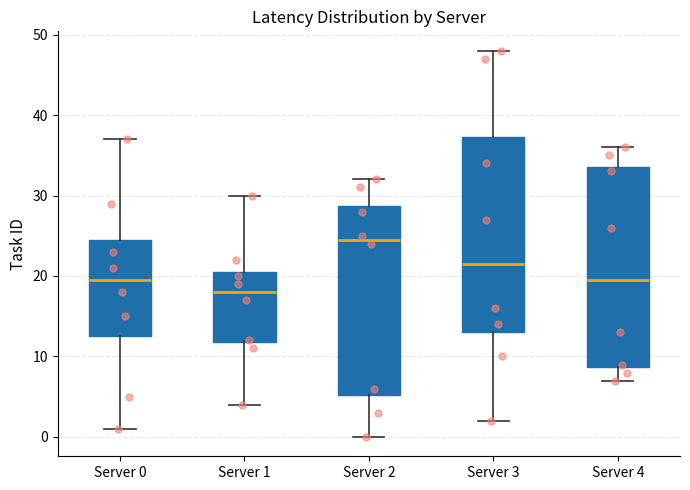

Reading left to right, read every box against the y-axis: the position of its median line, the range the box covers, and the ends of its whiskers. The values are not printed on the chart, so give them approximately, as read against the axis.

Server 0: median 20, box 13 to 25, whiskers 1 to 37
Server 1: median 18, box 12 to 21, whiskers 4 to 30
Server 2: median 25, box 5 to 29, whiskers 0 to 32
Server 3: median 22, box 13 to 37, whiskers 2 to 48
Server 4: median 20, box 9 to 34, whiskers 7 to 36